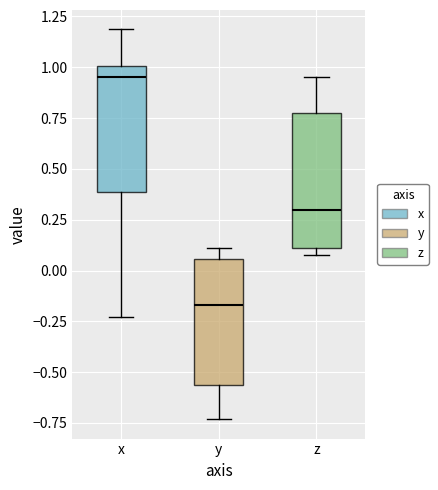

Where is the lower edge of the box for y on the y-axis? The values are not printed on the chart, so give them approximately, as read against the axis.

-0.55